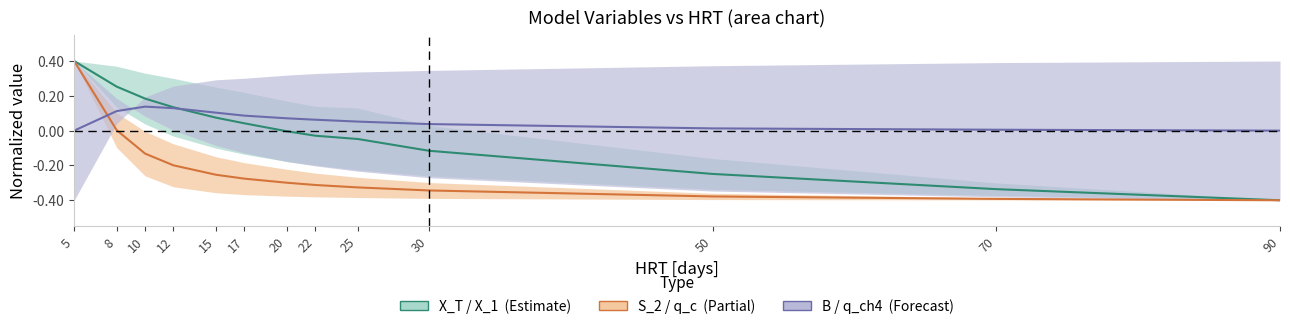

Is the value of B / q_ch4 mid at 25 greater than the value of S_2 / q_c mid at 10?

Yes